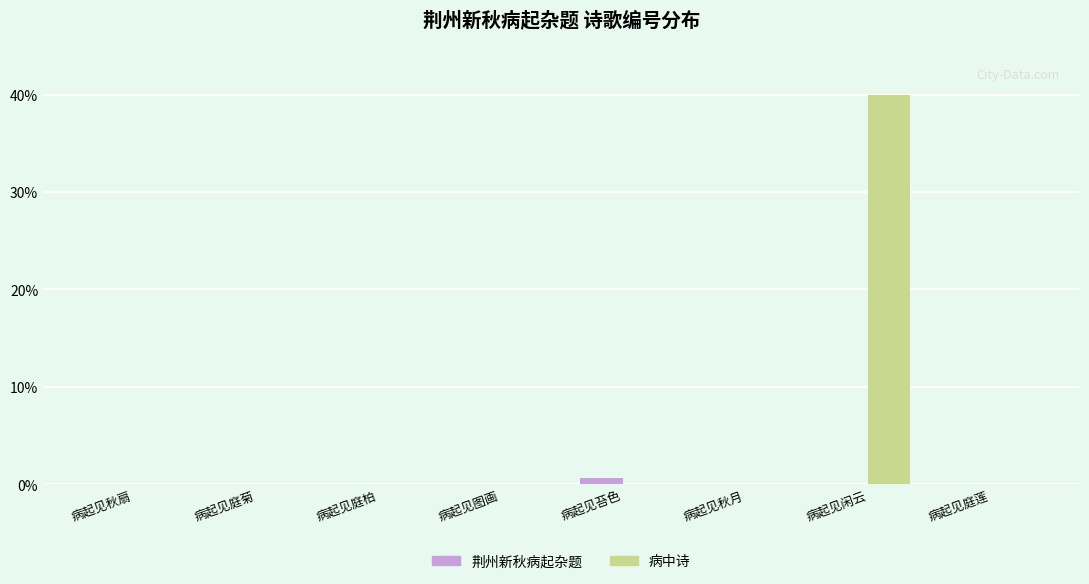

What is the greatest value displayed?

40.0